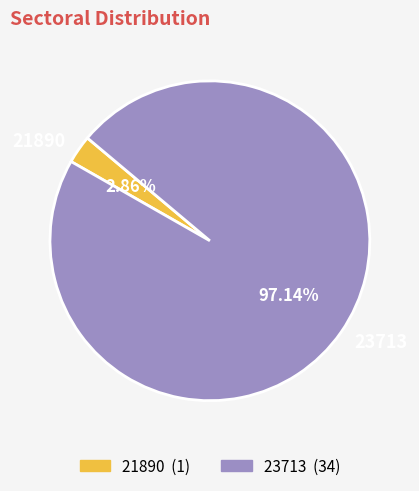

Rank the categories by value from highest to lowest.

23713, 21890